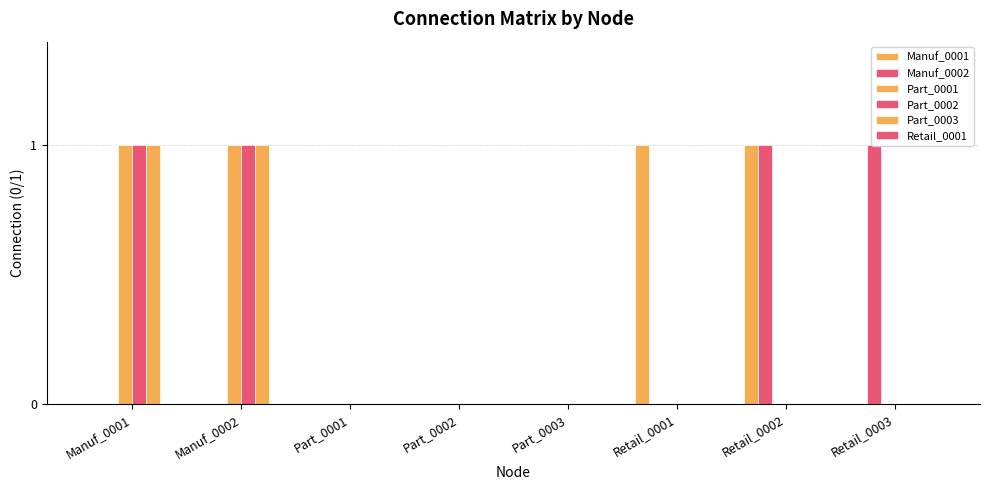

How many distinct data groups are displayed?

5